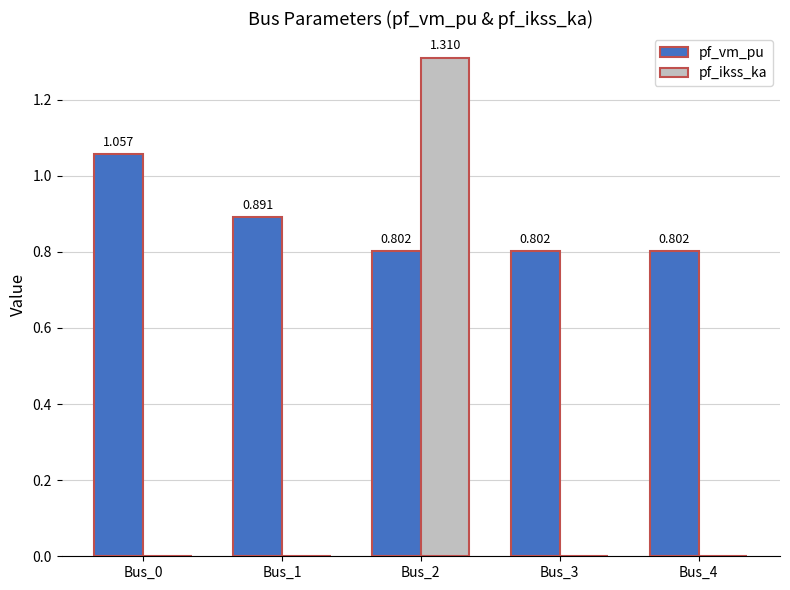

At which category is the sum across all series the highest?

Bus_2